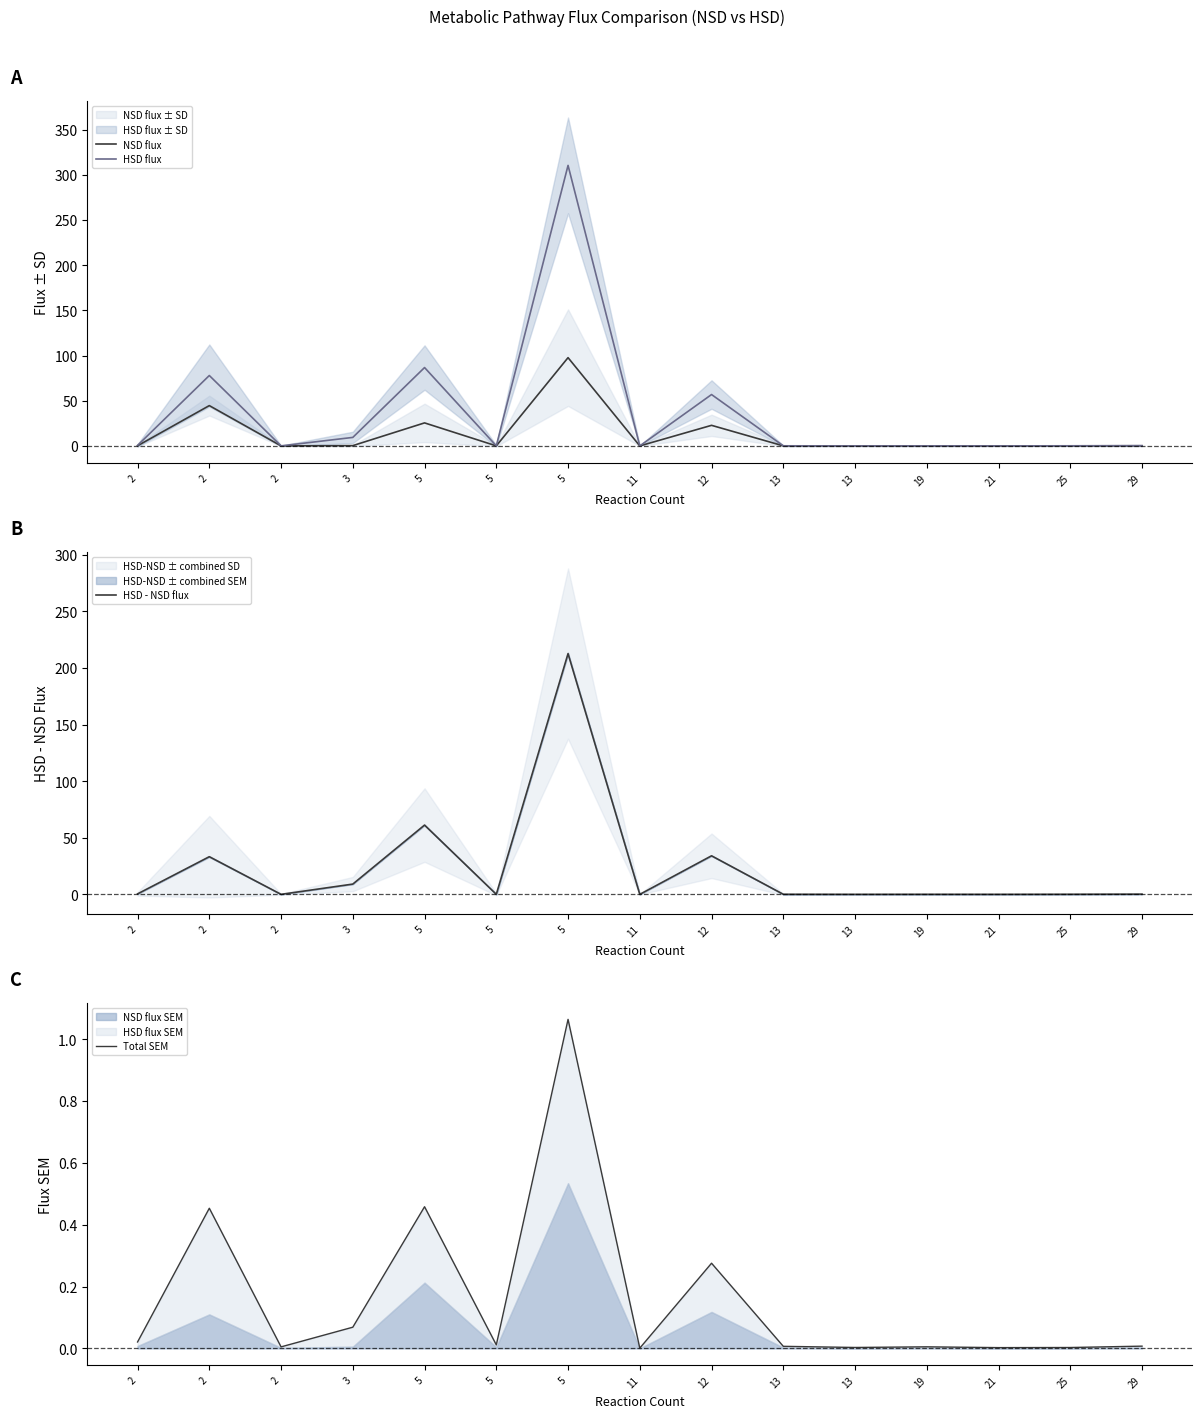

True or false: HSD - NSD flux has a value of 0.0 at 11.

True